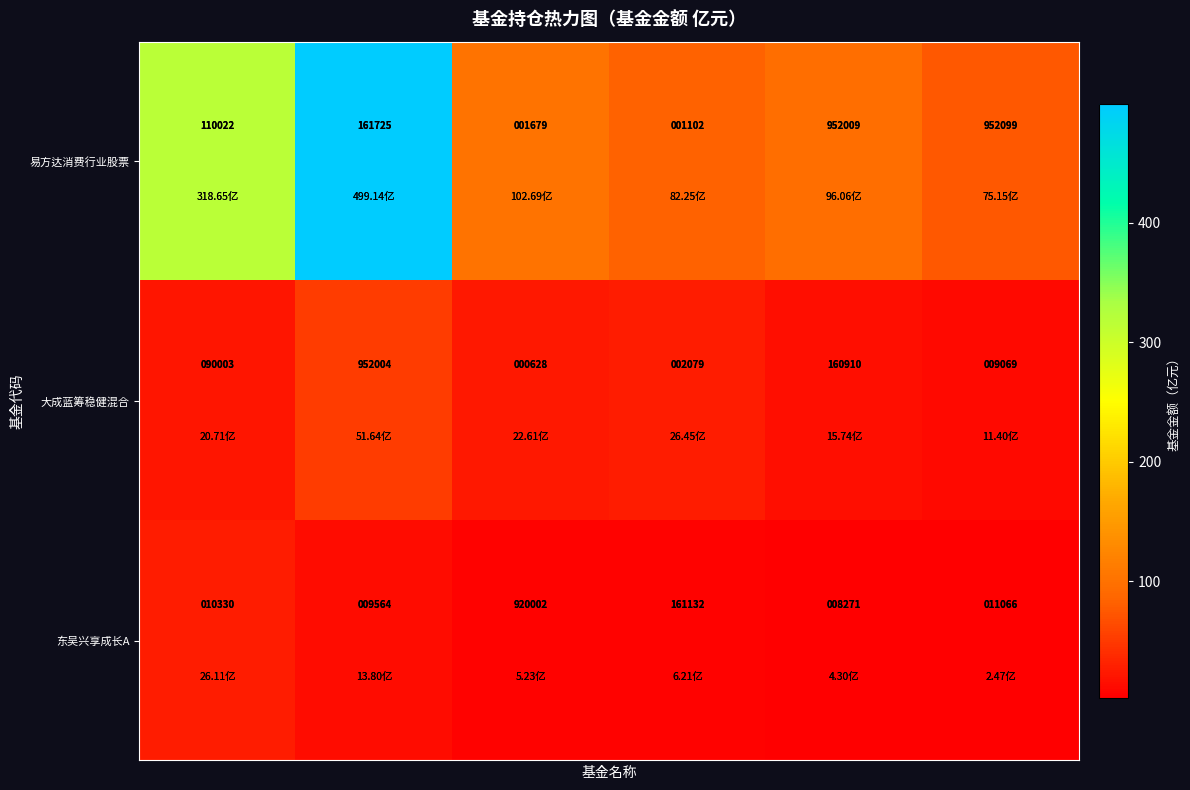

At how many categories does at least one series exceed 820382?

4